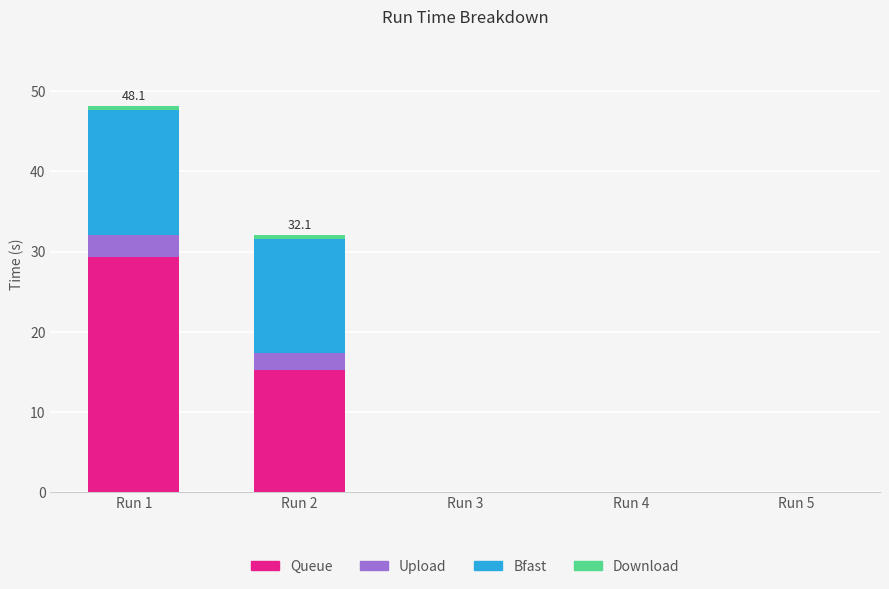

Are the bars grouped side by side (vs. stacked)?

No